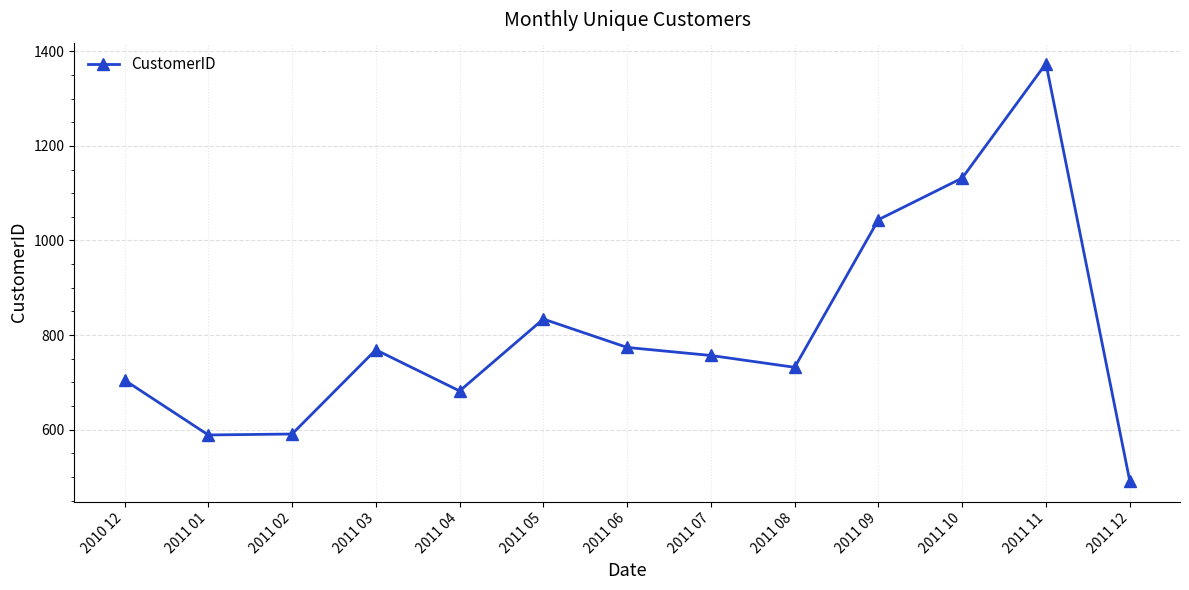

What position from the right is 2011 12?

1